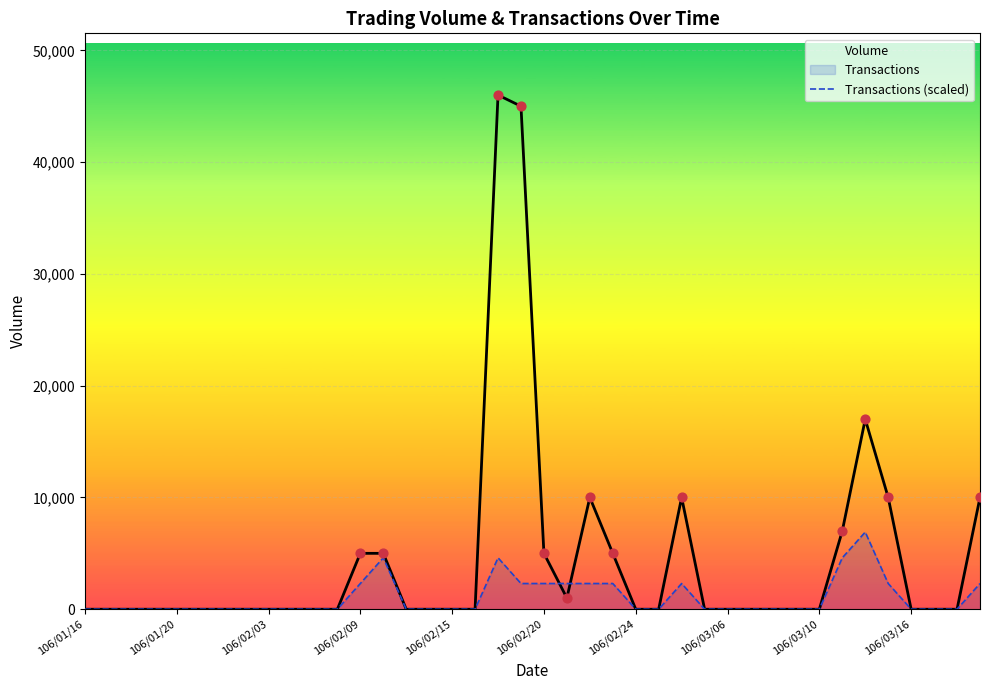

Which series has the largest Y range (max minus min)?

Volume